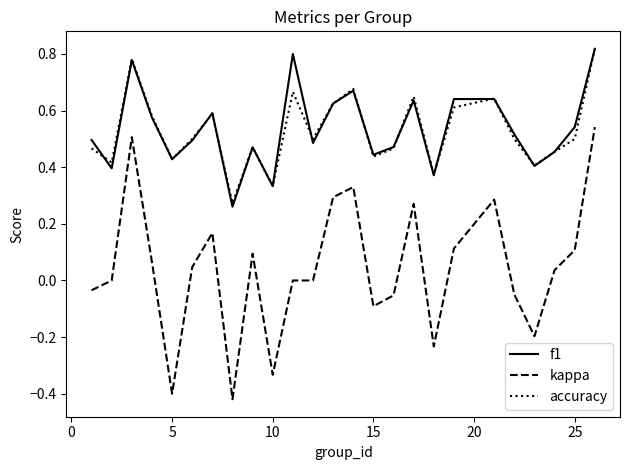

Count the number of data series in this chart.

3